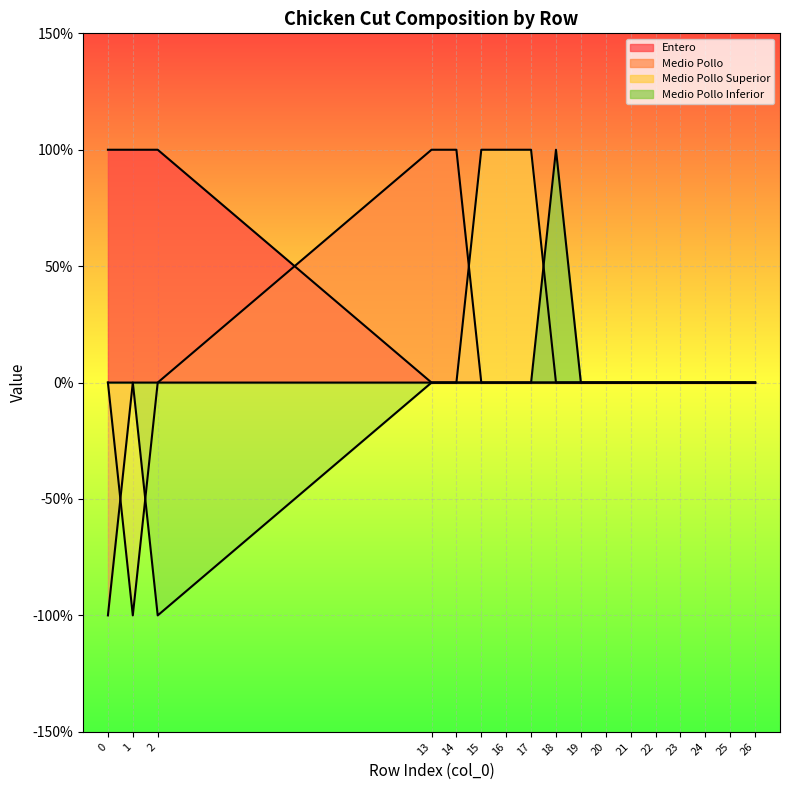

How many values in the Medio Pollo Superior series exceed 0?

3